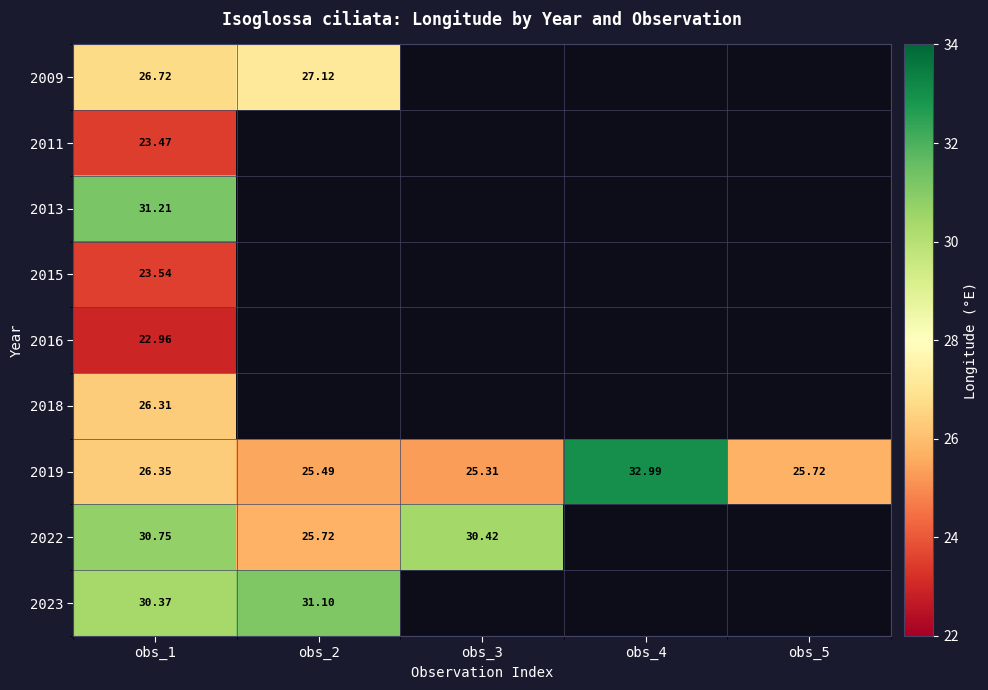

What value does the 2022 series have at obs_1?

30.8